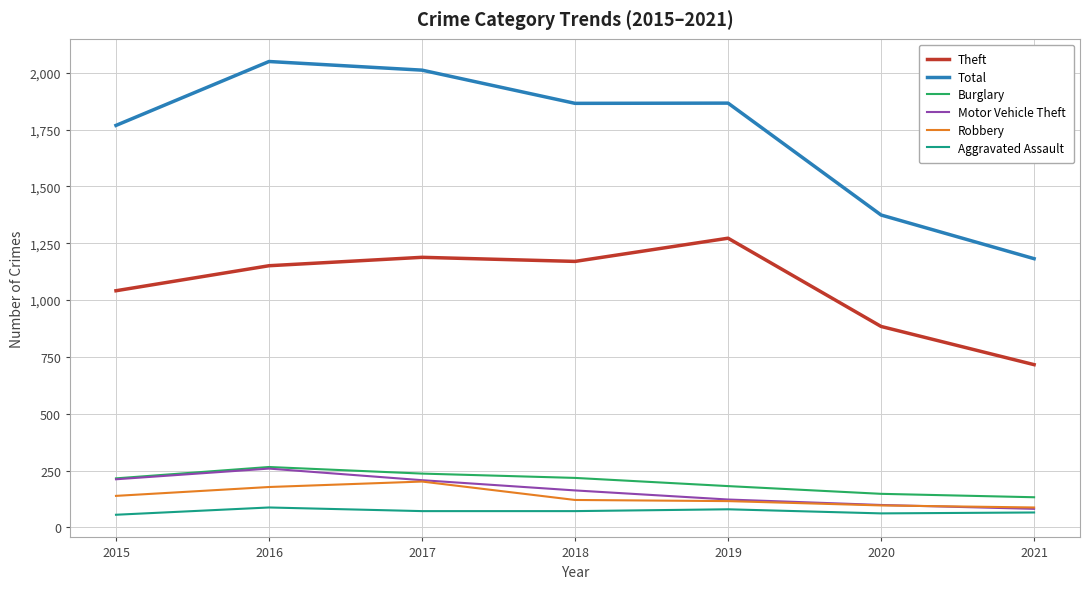

True or false: Aggravated Assault and Burglary cross at least once.

False